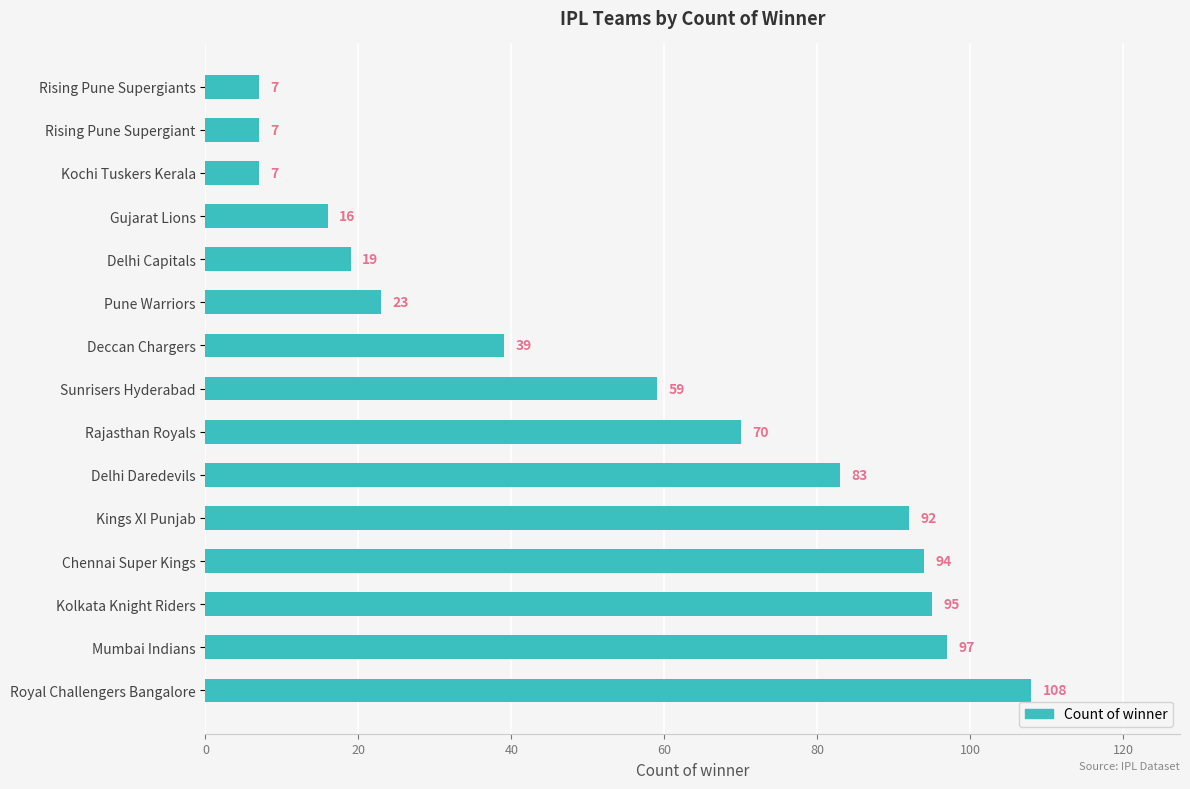

Does the chart contain any negative values?

No